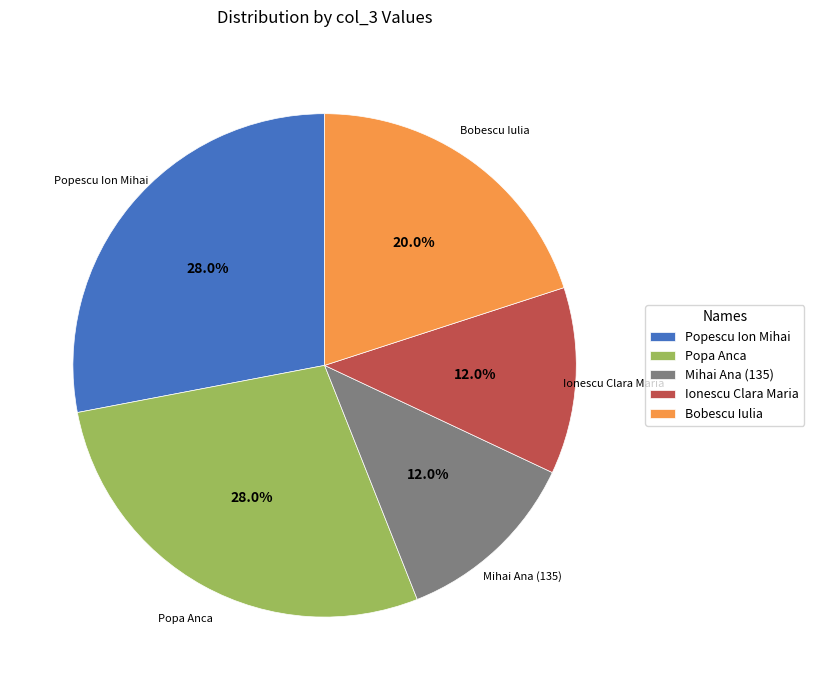

To the nearest percent, what portion does Popa Anca represent?

28%